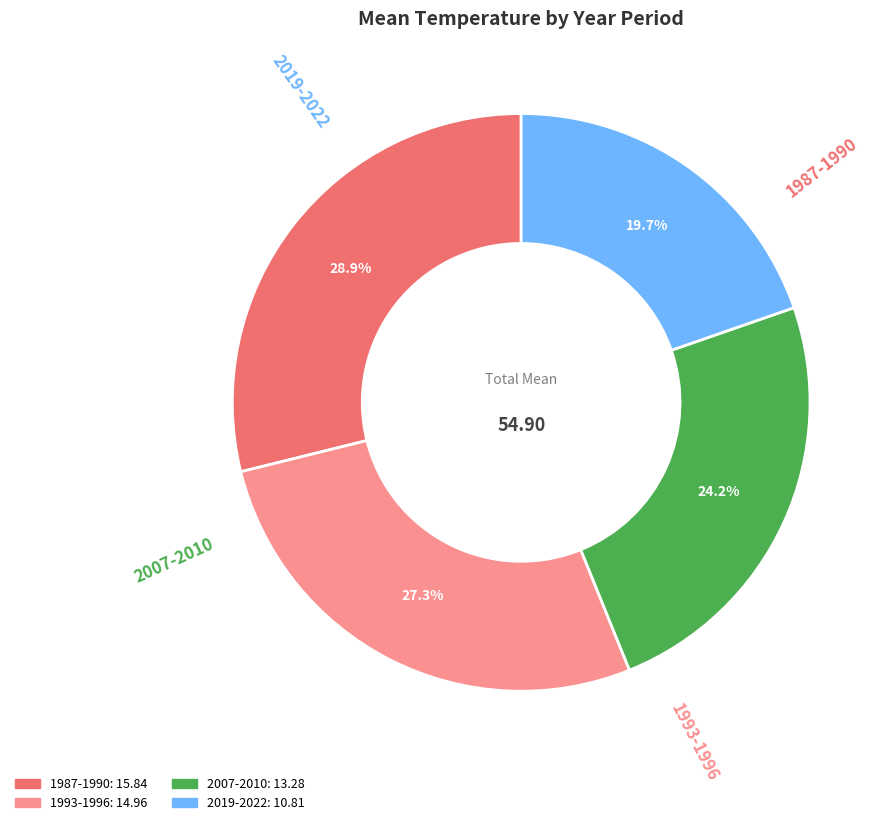

What portion of the pie excludes 2019-2022?

80.3%